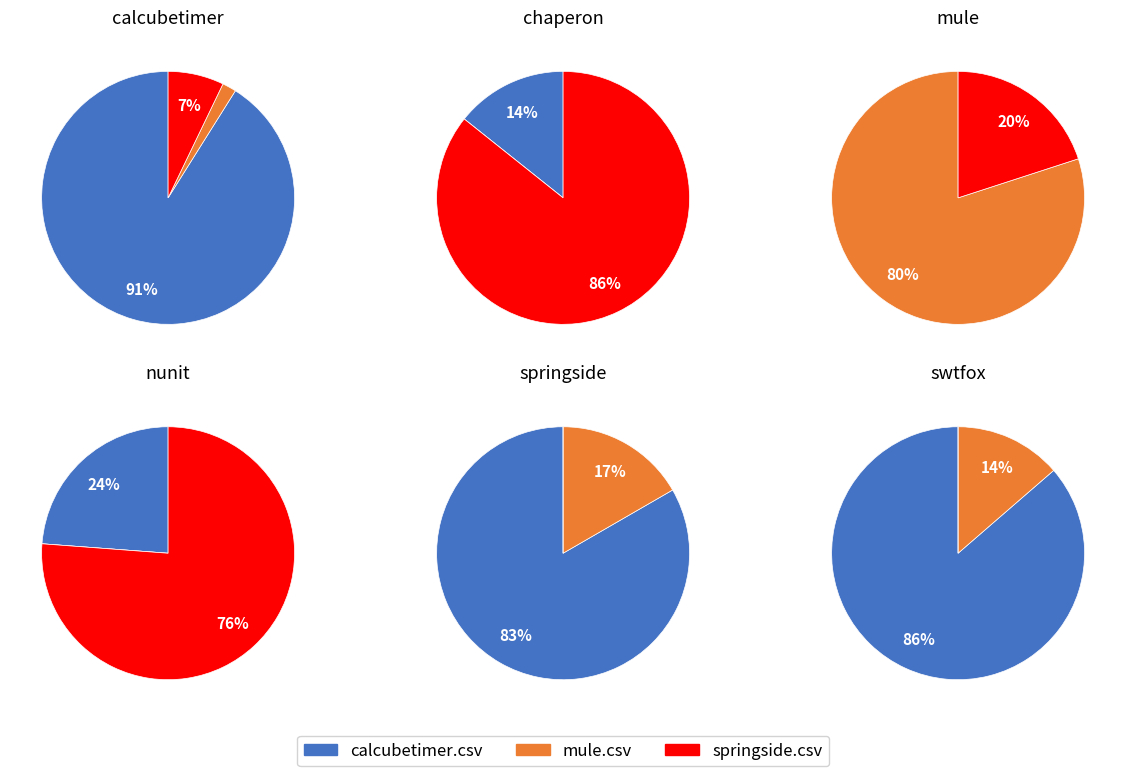

Count the number of slices in the pie.

6